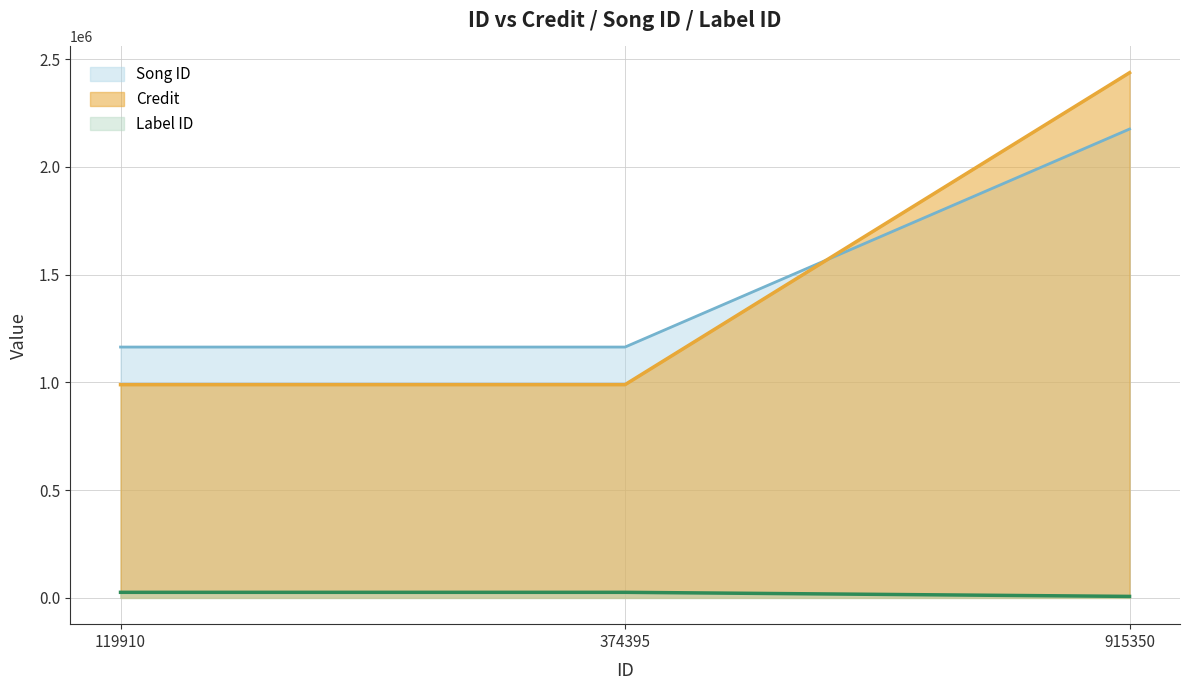

At 915350, list the series in order from largest to smallest.

Credit, Song ID, Label ID